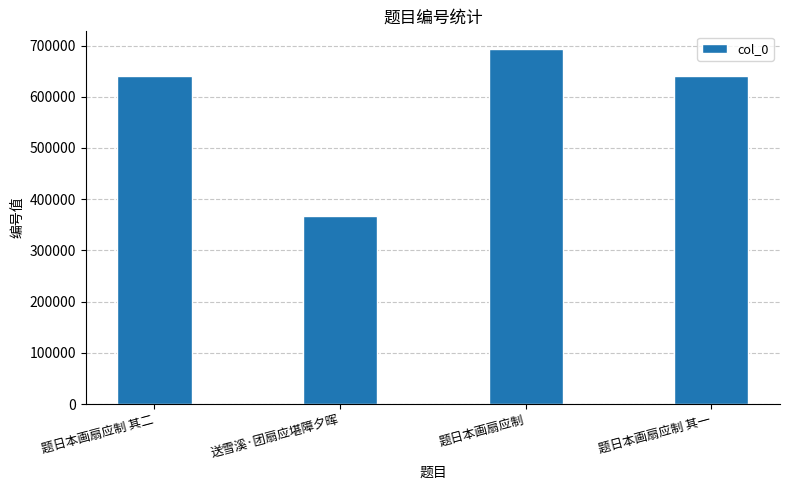

Are the bars grouped side by side (vs. stacked)?

No